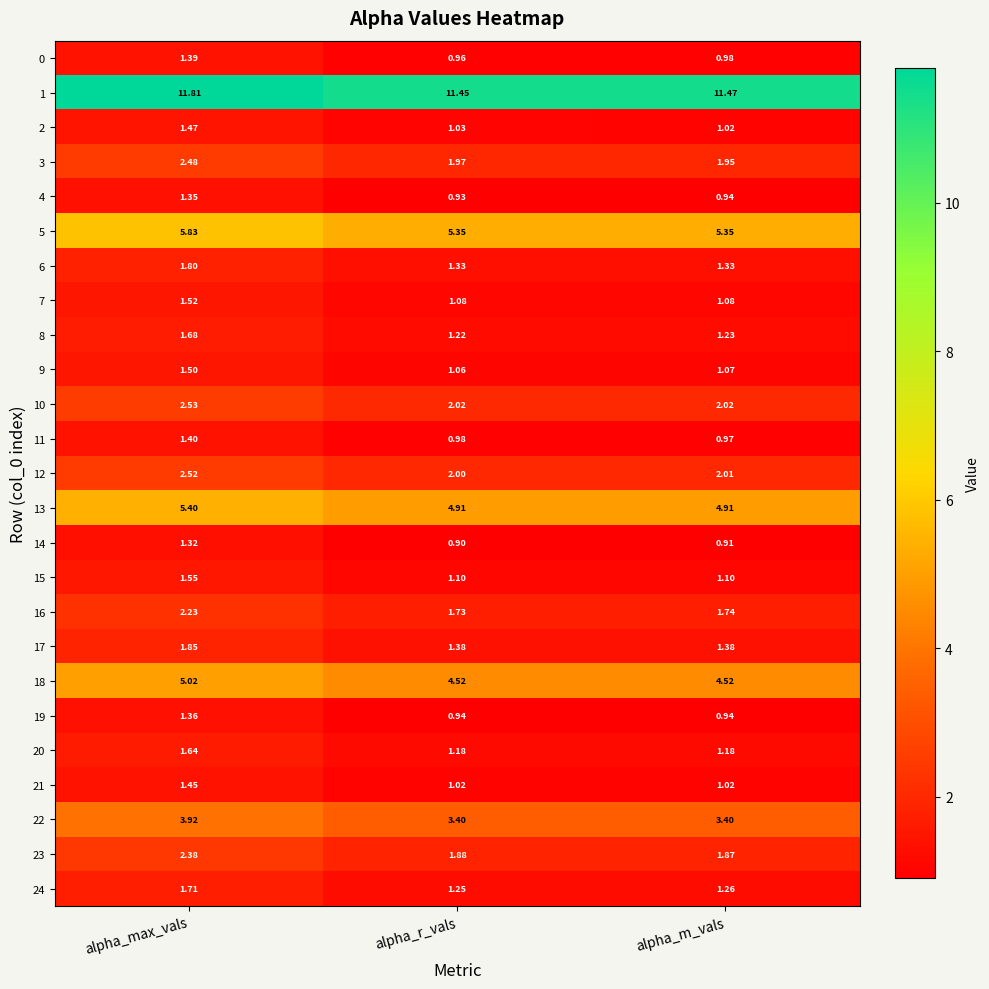

Which category has the lowest value across all series?

alpha_r_vals